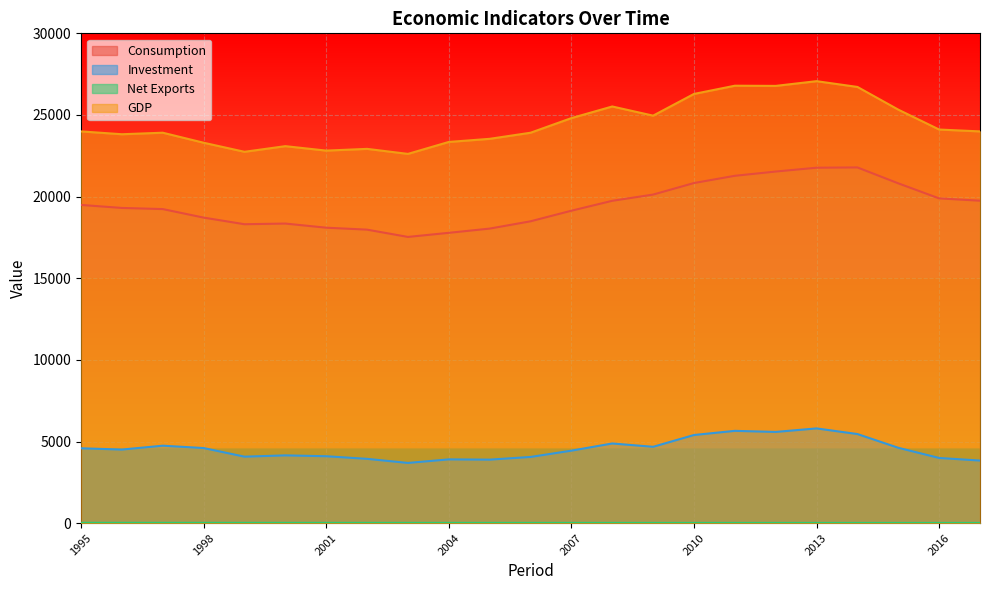

At which label is Net Exports closest to 15?

2005